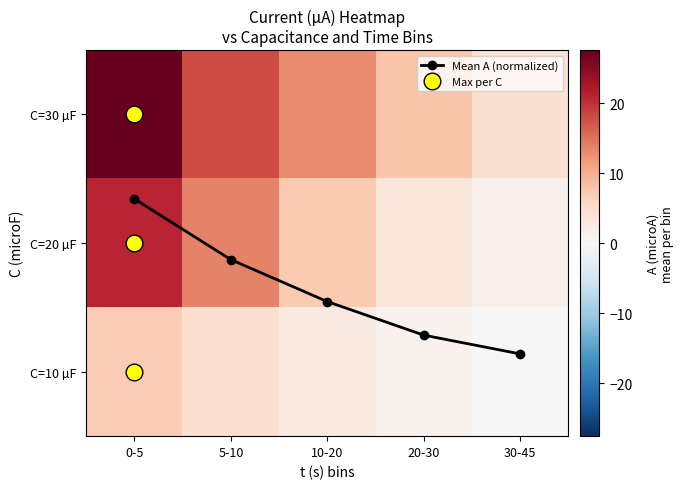

What is the total value across all series at 5-10?

36.9